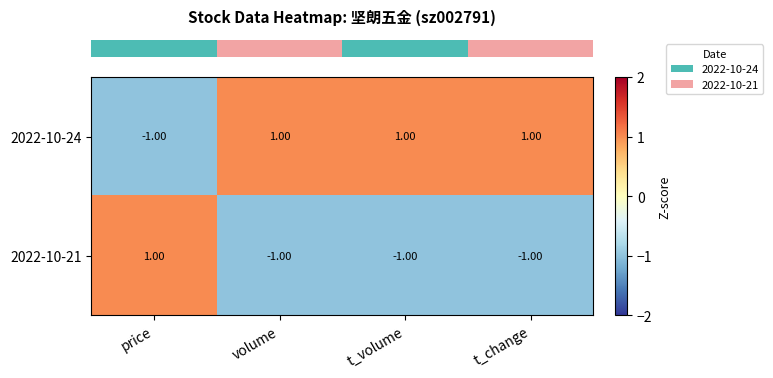

Rank the series by their average value, from lowest to highest.

2022-10-21, 2022-10-24